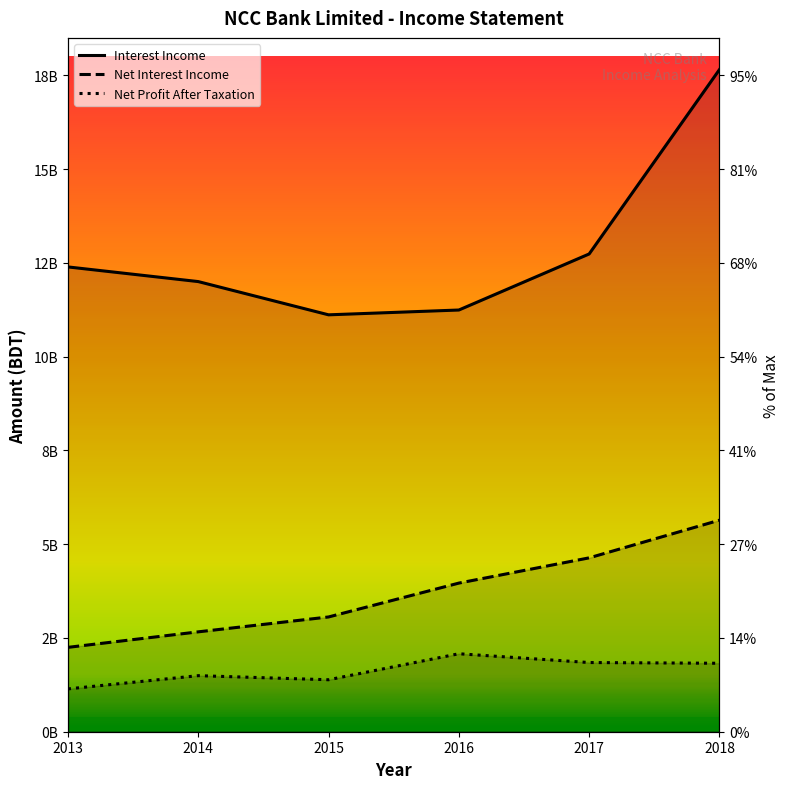

True or false: Net Interest Income has more than 2 interior local peaks.

False